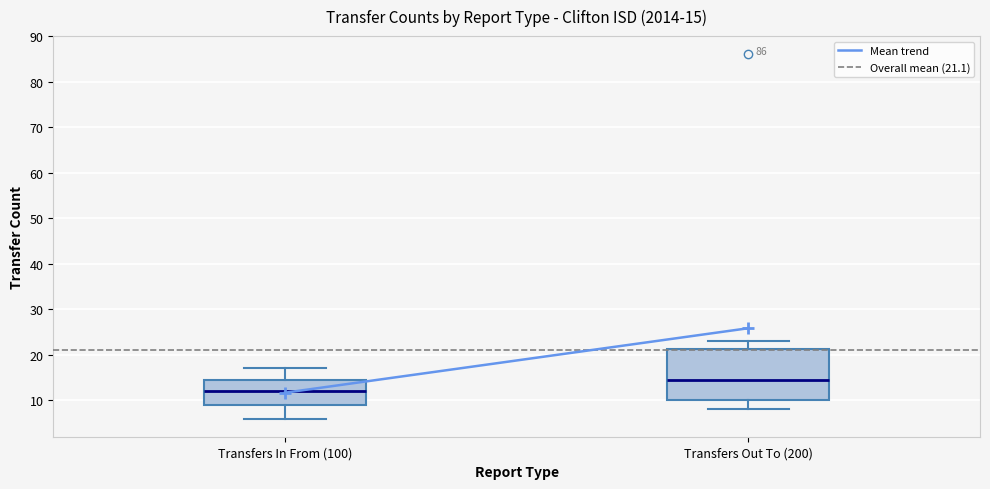

Which box's median line is the lowest?

Transfers In From (100)